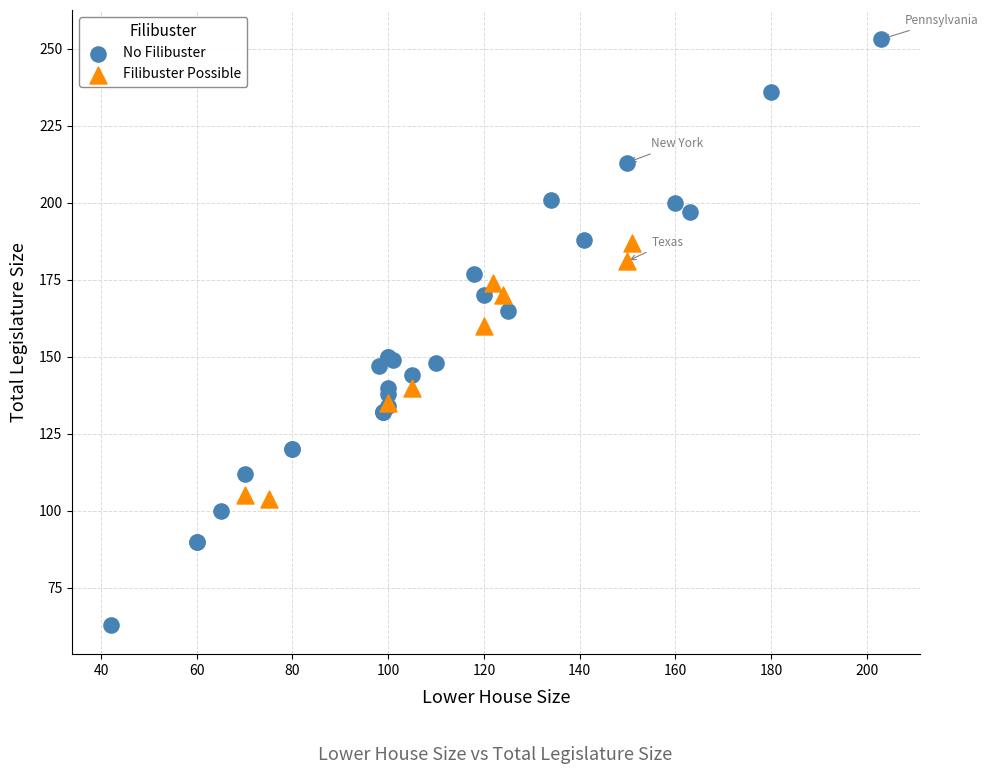

Which series reaches the maximum Y coordinate?

No Filibuster